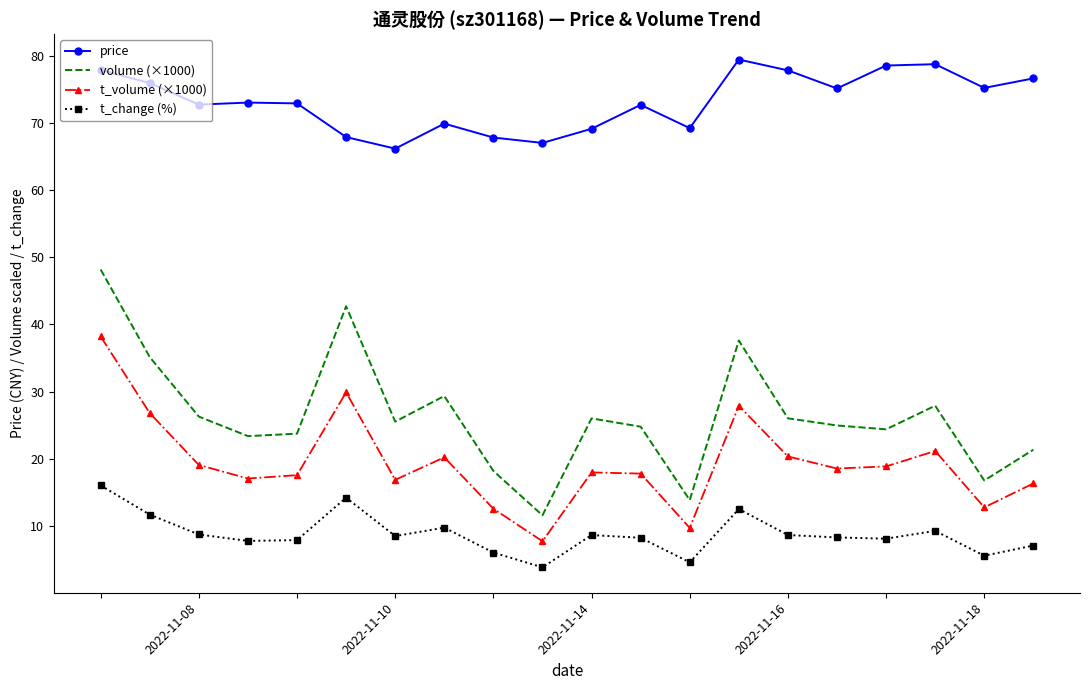

What is the maximum value for price?

79.4